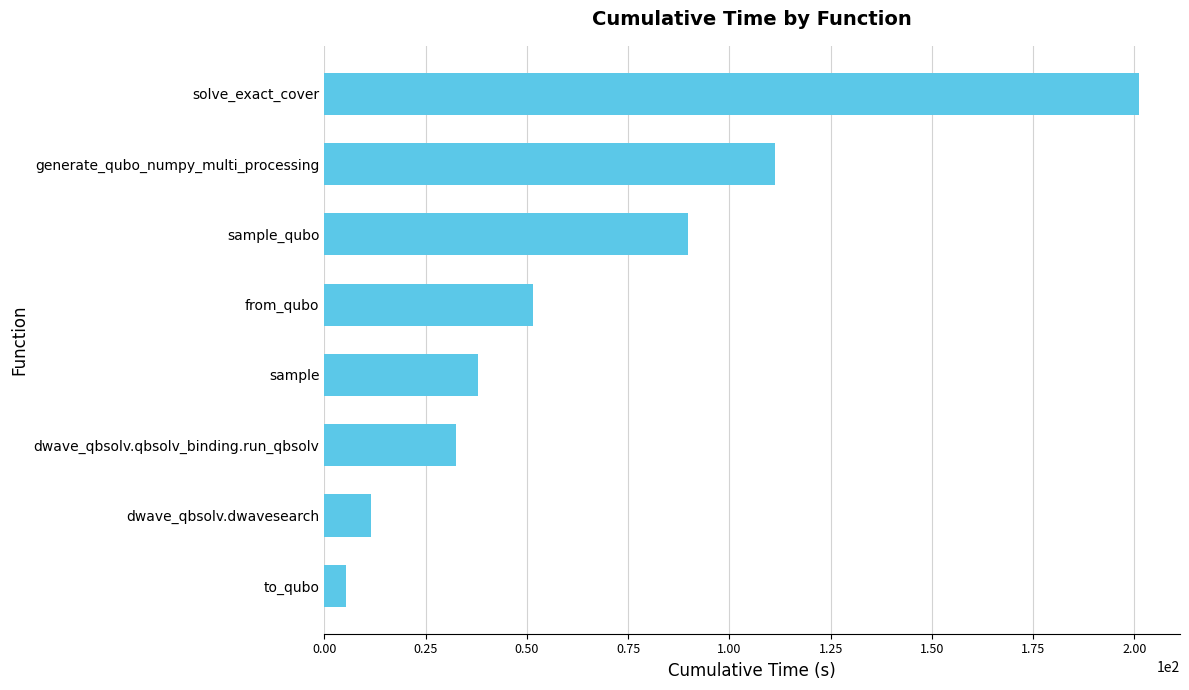

True or false: the data shows 89.9 at sample_qubo.

True